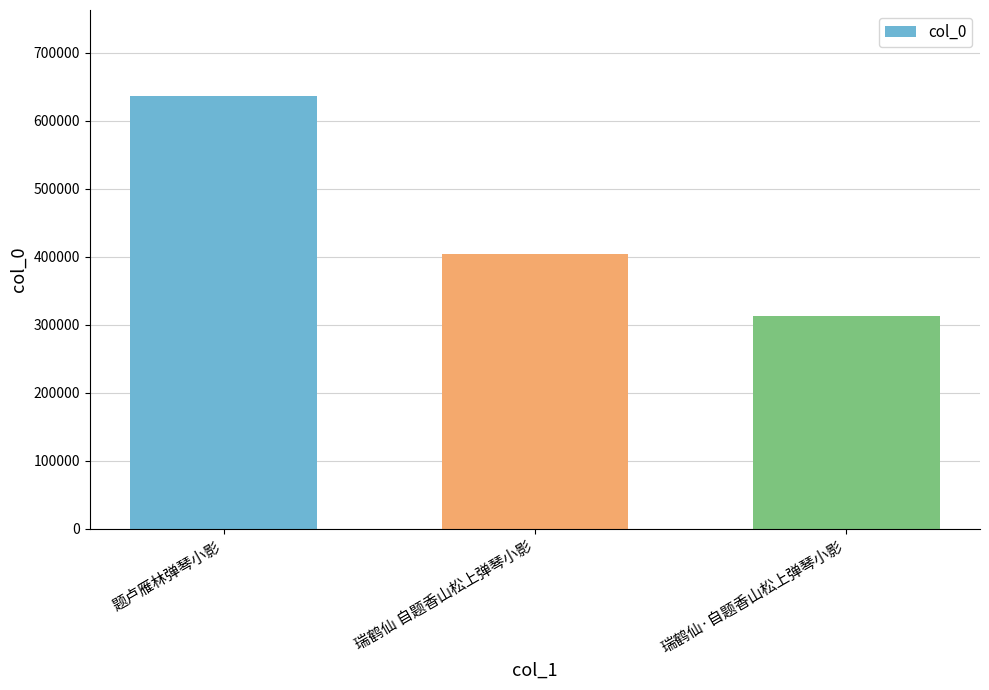

Reading left to right, list all the values displayed in this chart.

635804	403477	313028